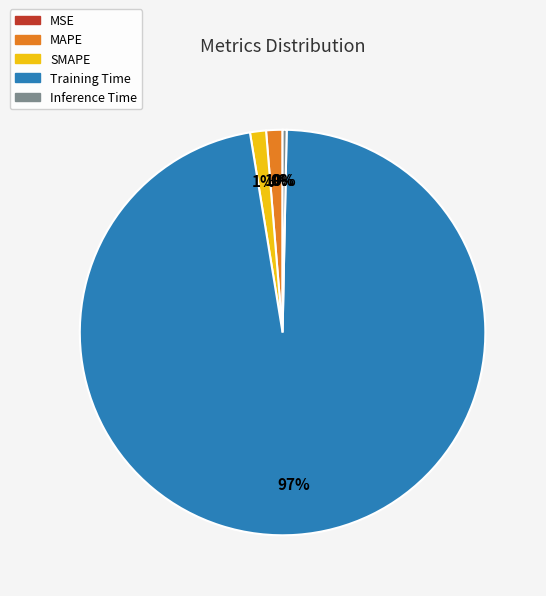

Is the sum of Inference Time and SMAPE greater than half?

No